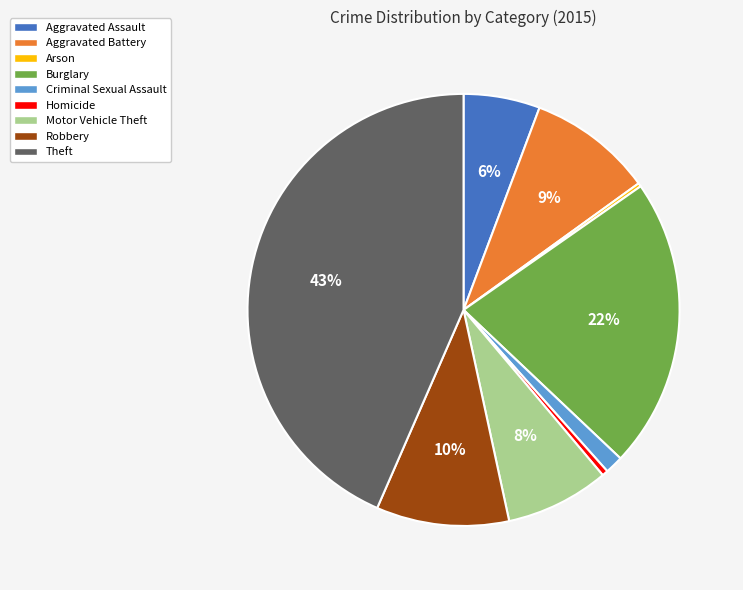

To the nearest percent, what is the difference between the largest and smallest slice percentages?

43%